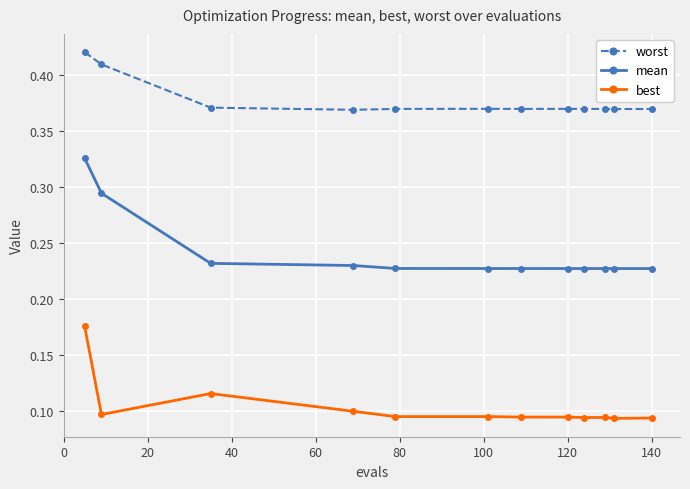

Count the worst values in the range 0 to 1.

12